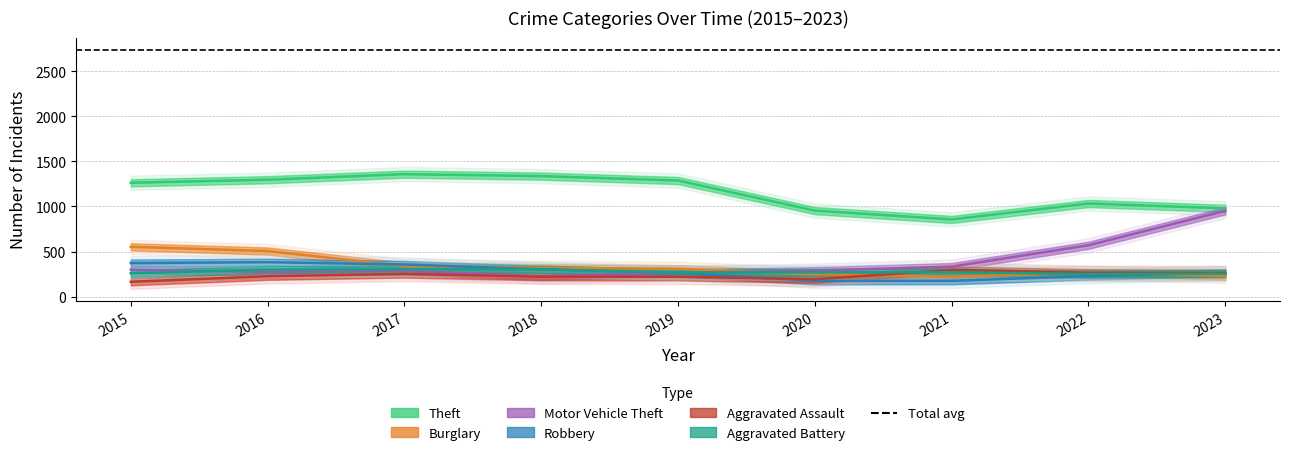

Is this an area chart (filled region under the line)?

No